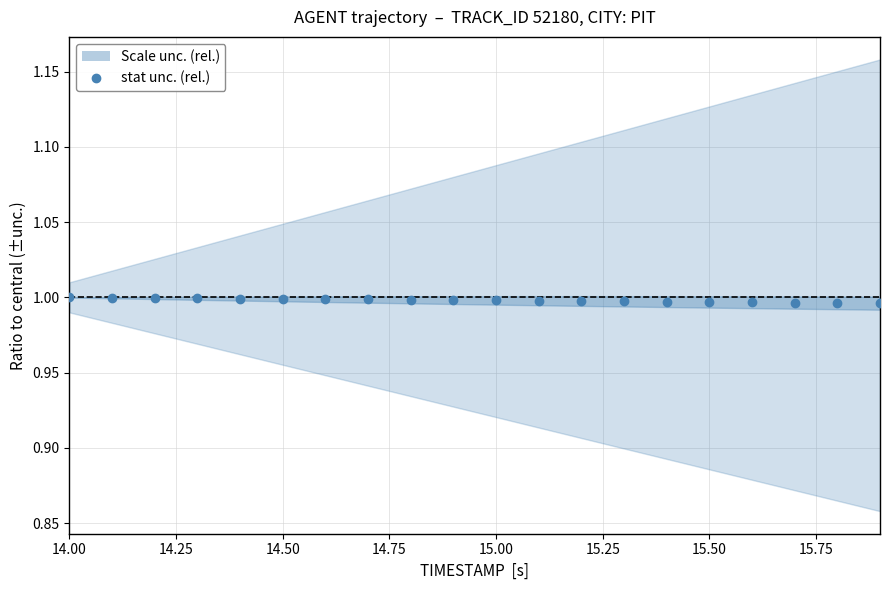

Between 15.25 and 16.00, which is larger?

15.25